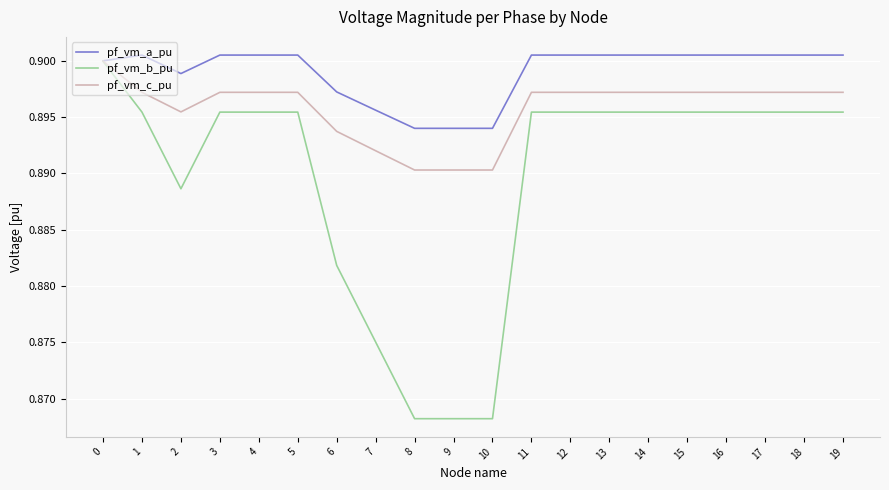

Which series has the largest range (max minus min)?

pf_vm_b_pu